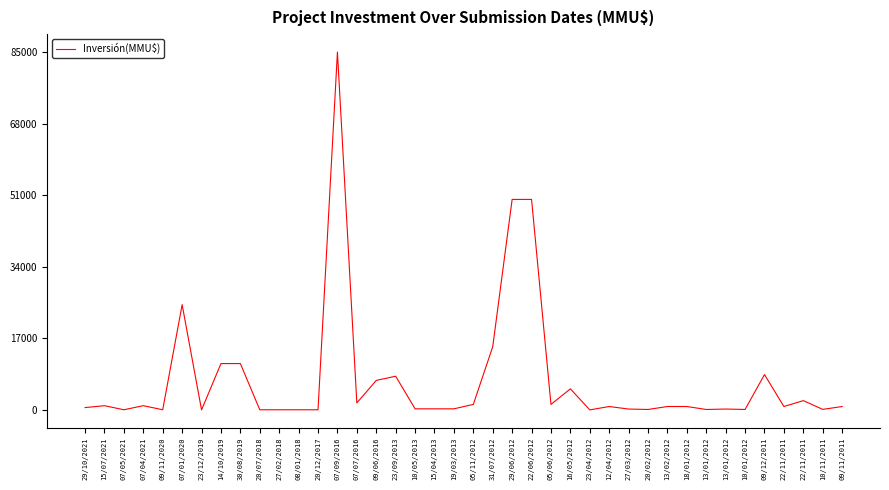

Does the chart display data point markers on the line(s)?

No